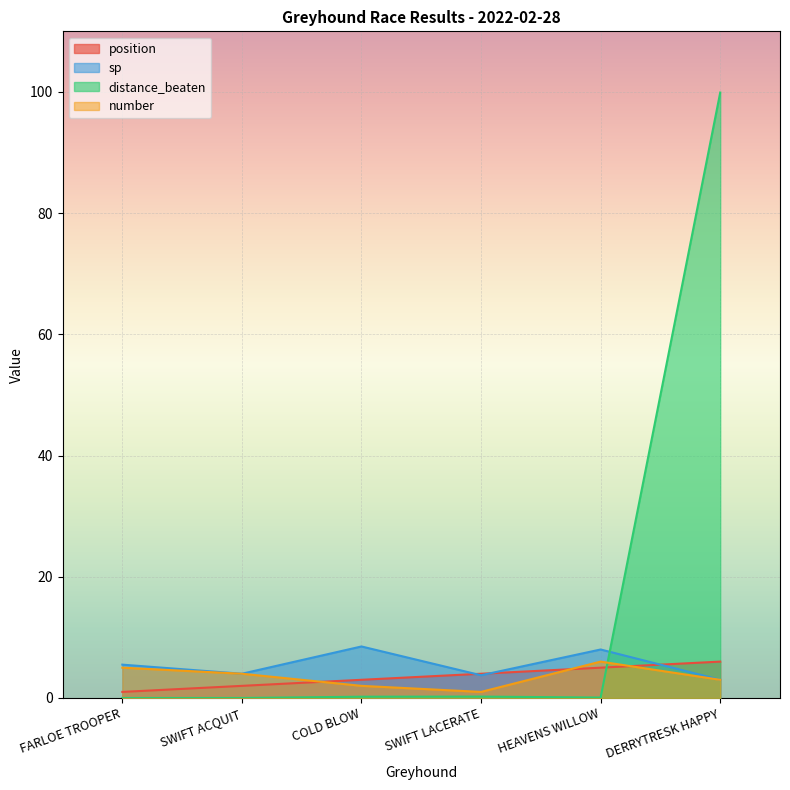

How many times do distance_beaten and number cross each other?

1